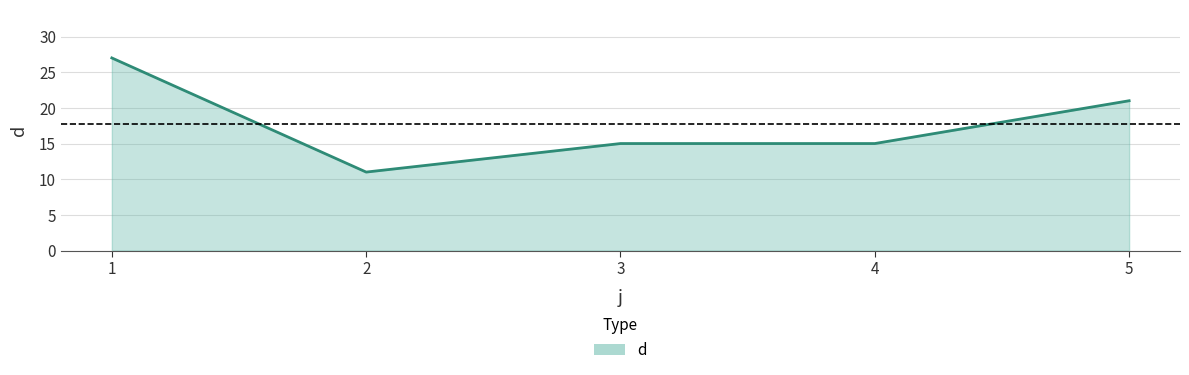

Where is the first local minimum?

2